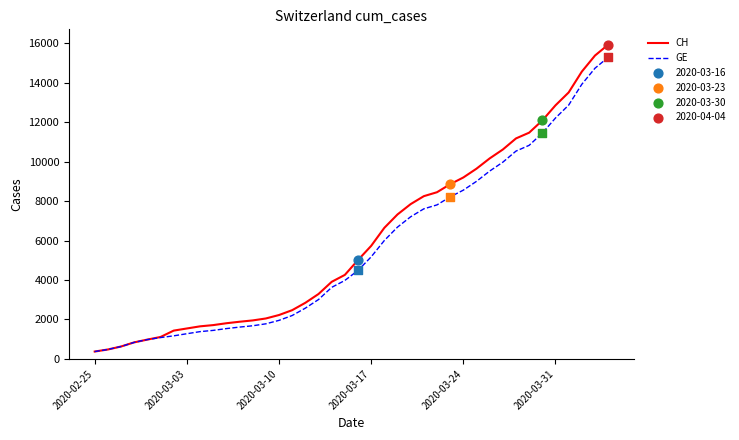

Which series has the largest range (max minus min)?

CH